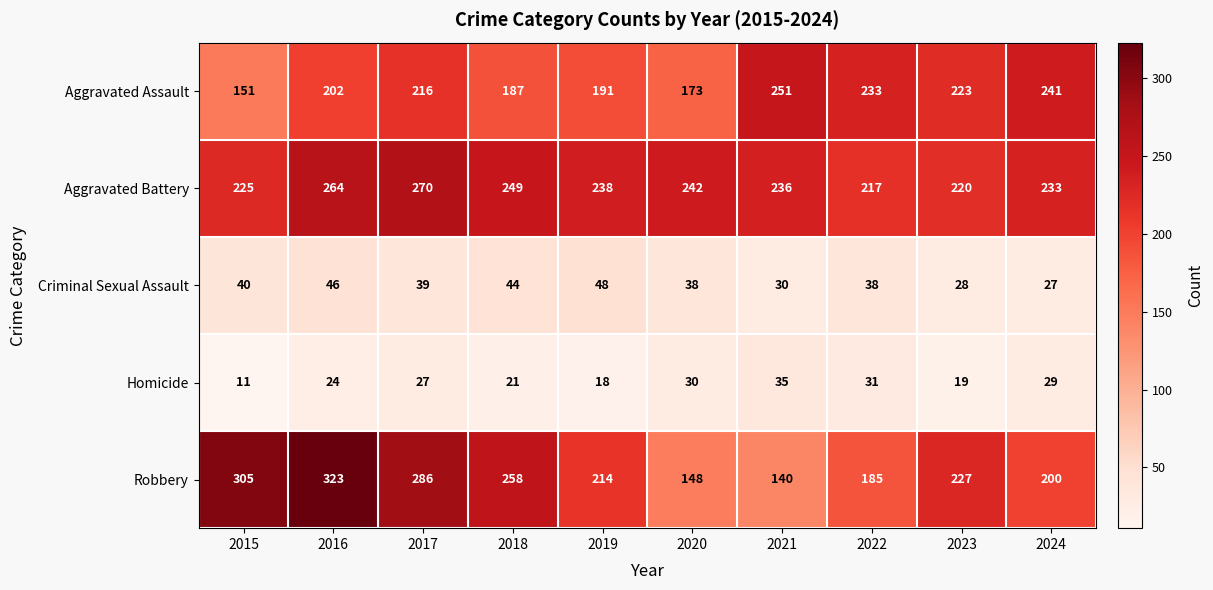

Which series has the widest spread of values?

Robbery